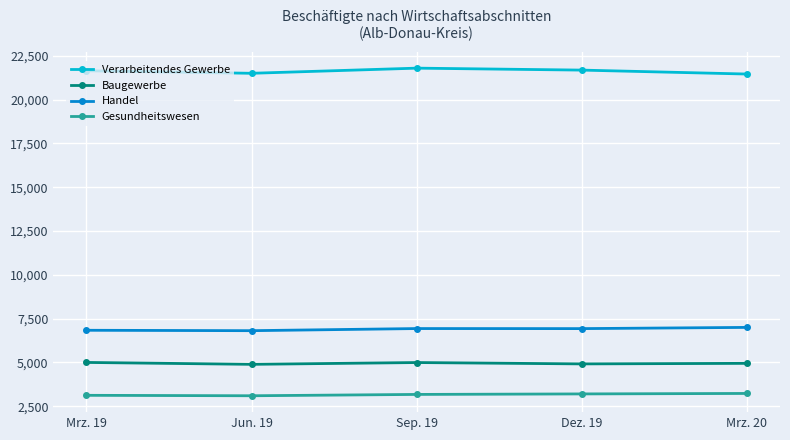

Rank the series by their maximum value, from highest to lowest.

Verarbeitendes Gewerbe, Handel, Baugewerbe, Gesundheitswesen